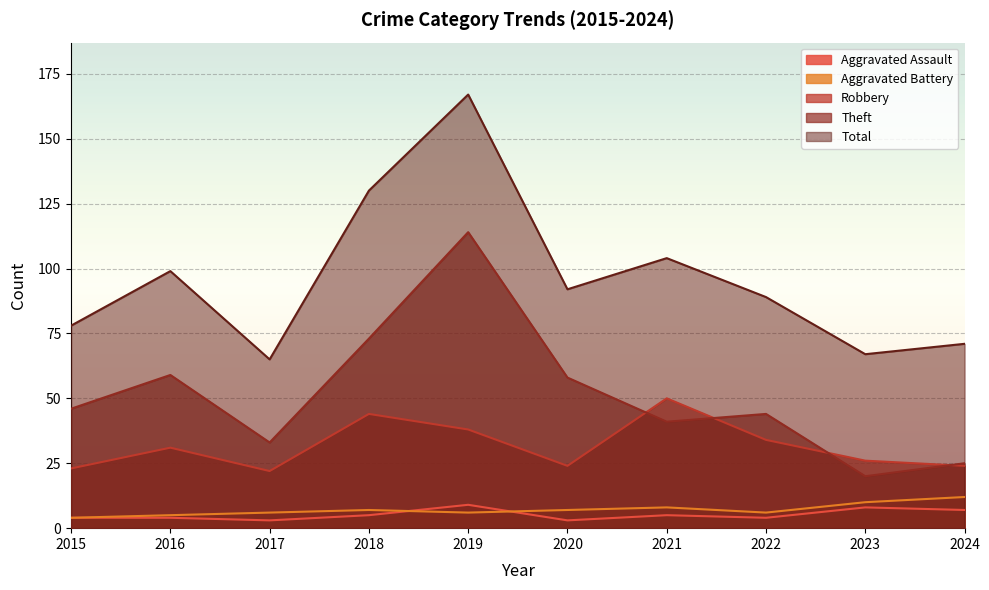

Which label corresponds to the largest value in the chart?

2019